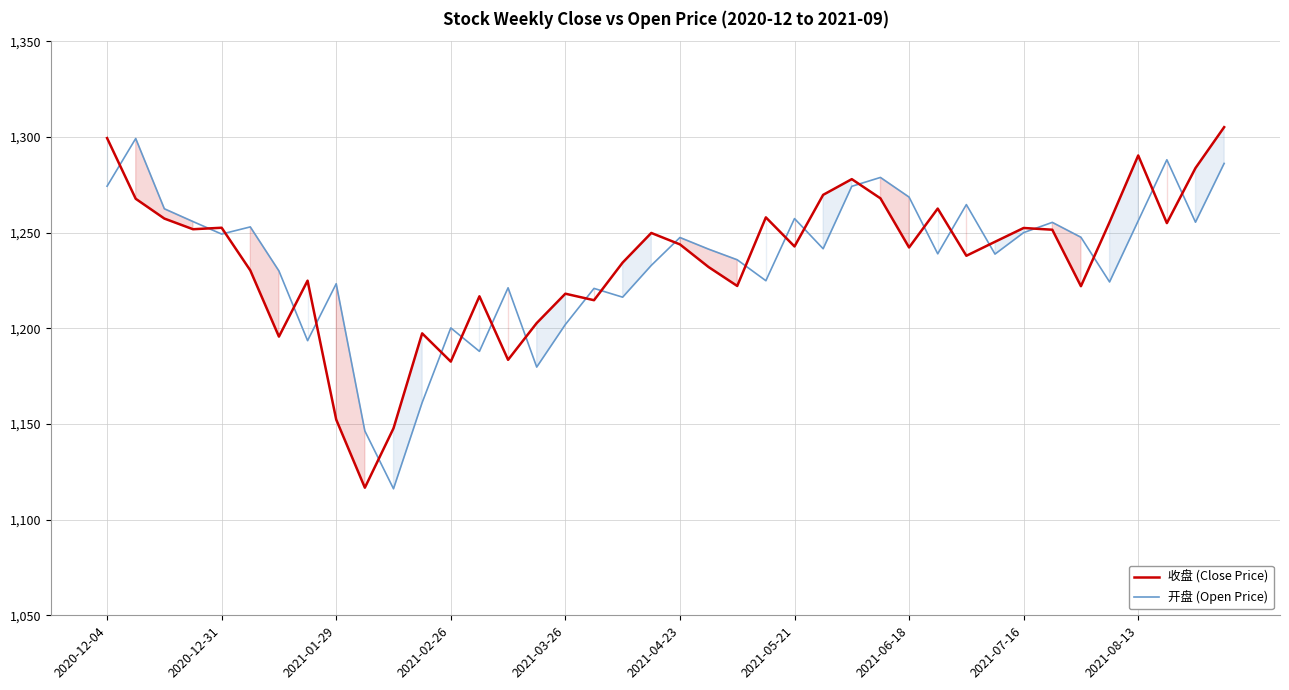

What is the sum of all 开盘 (Open Price) values?

49399.4